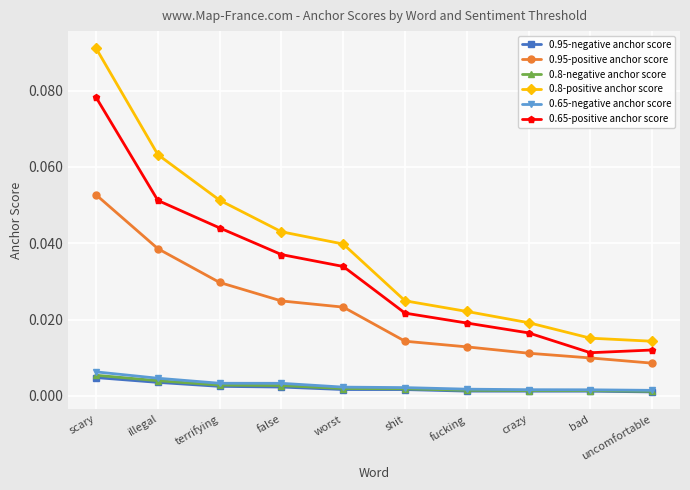

Count the 0.95-positive anchor score values in the range 0 to 1.

10